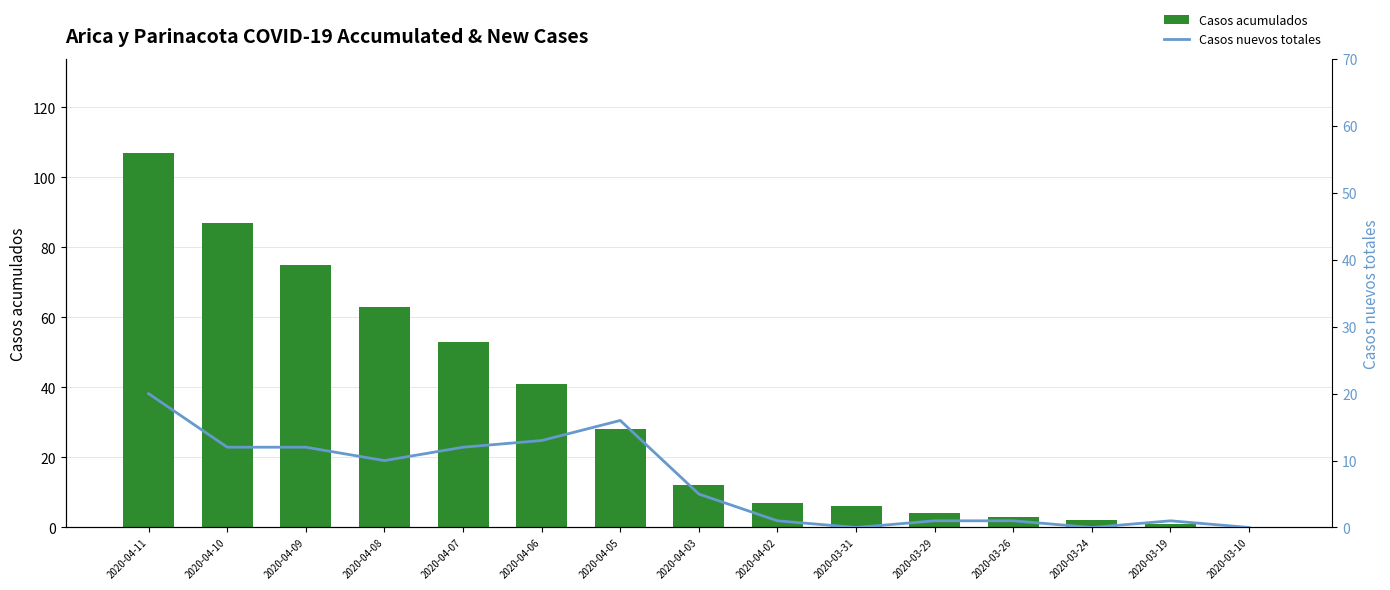

What is the label of the 12th bar from the left?

2020-03-26